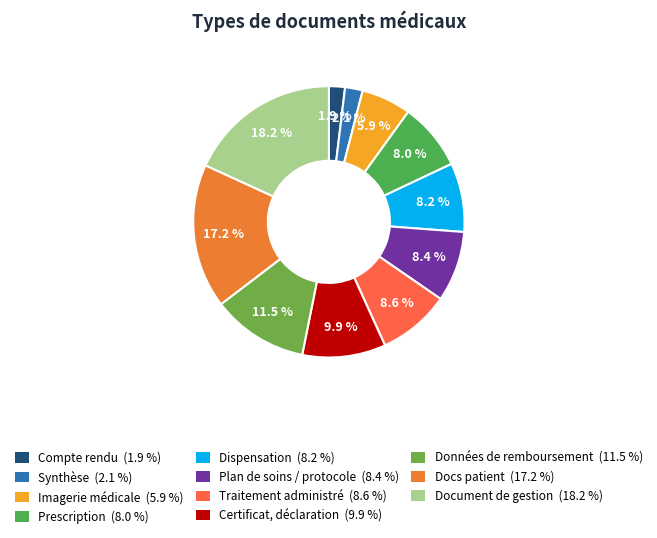

To the nearest percent, what is the average slice percentage?

9%